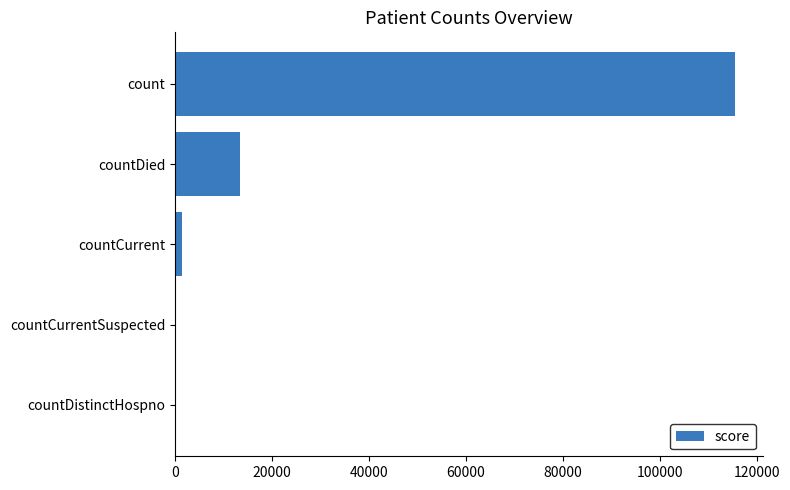

What is the sum of all values?

130105